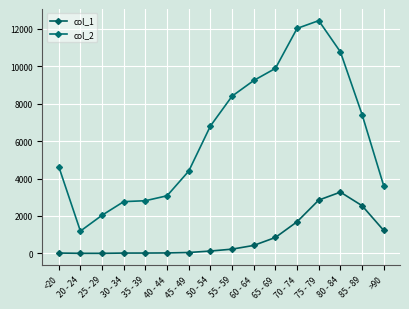

In col_1, how many points are lower than both neighbors (excluding endpoints)?

1